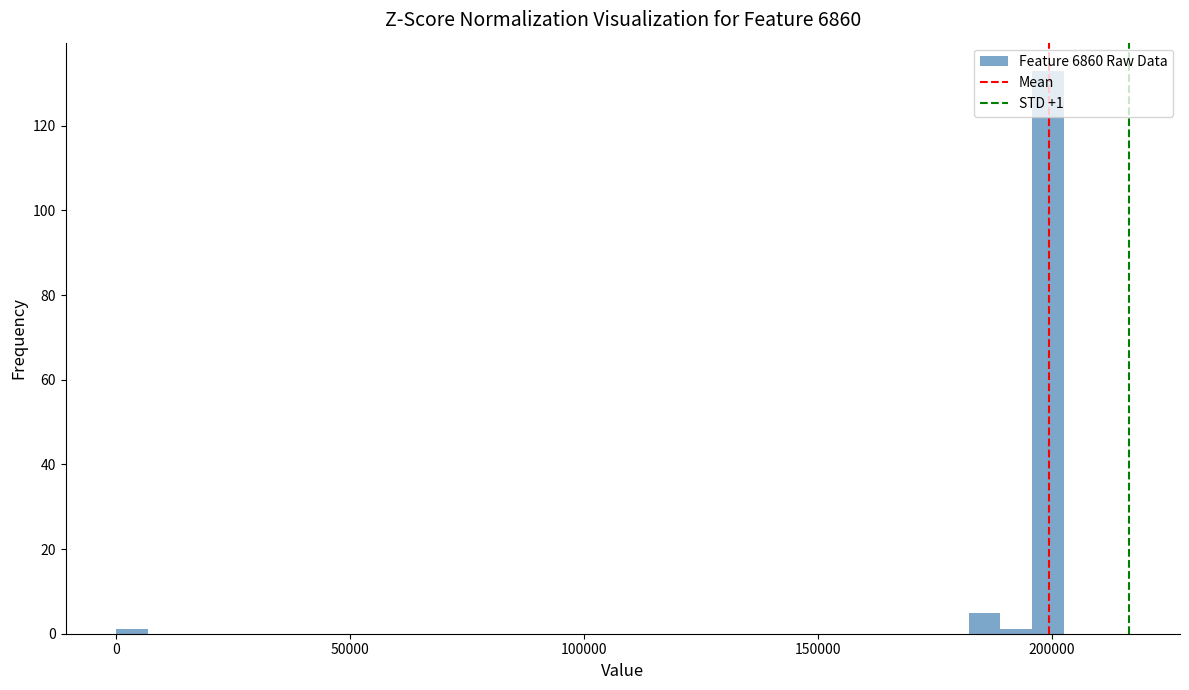

Around what value on the x-axis is the tallest bar? Give the approximate position of its centre, as read against the axis.

200000